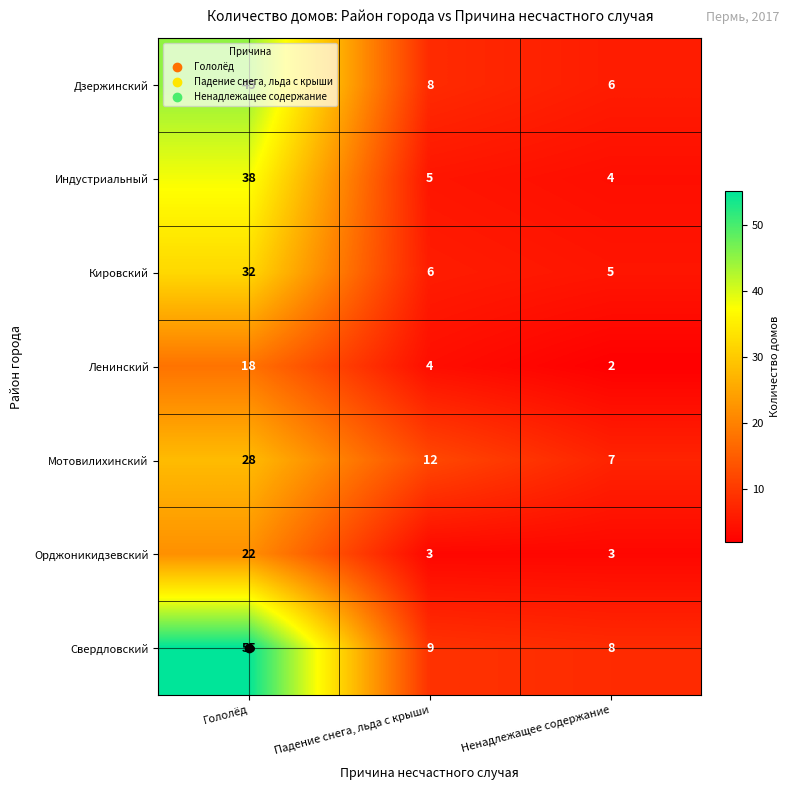

The value of Кировский at Падение снега, льда с крыши is 6. True or false?

True